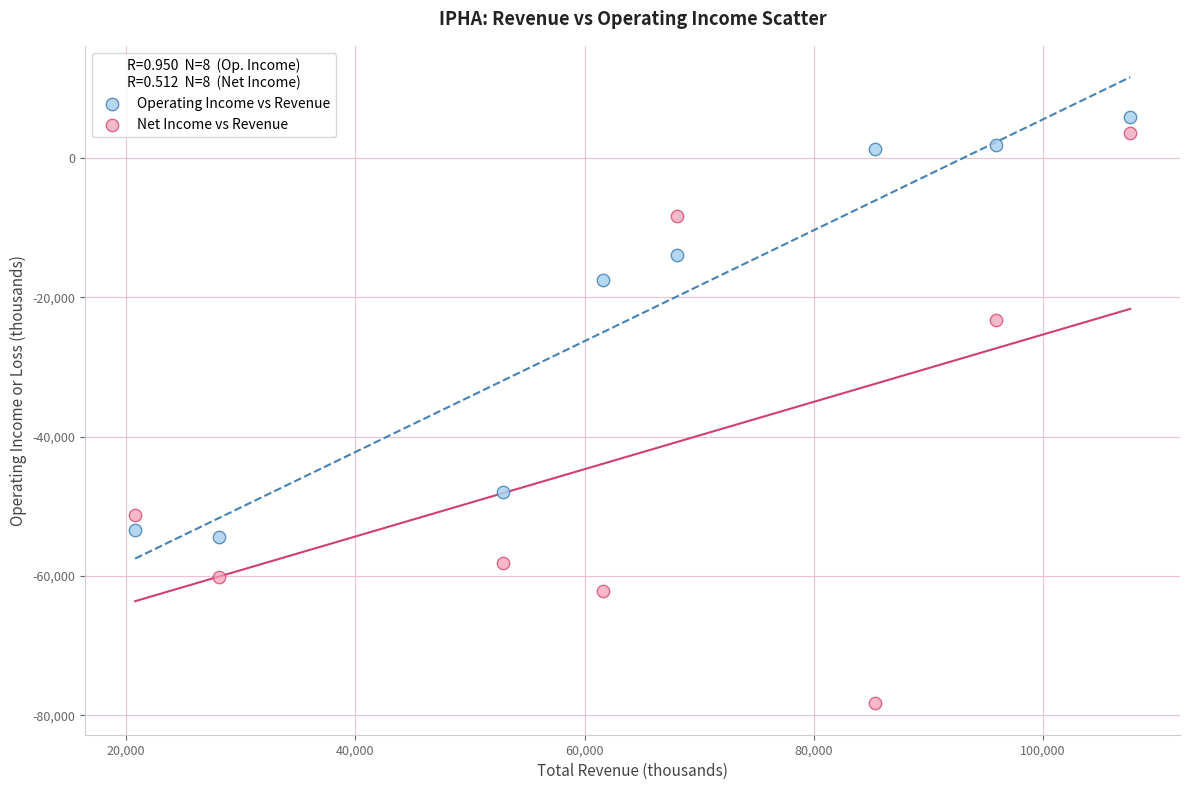

Across all series, what Y value is closest to -36200?

-48000